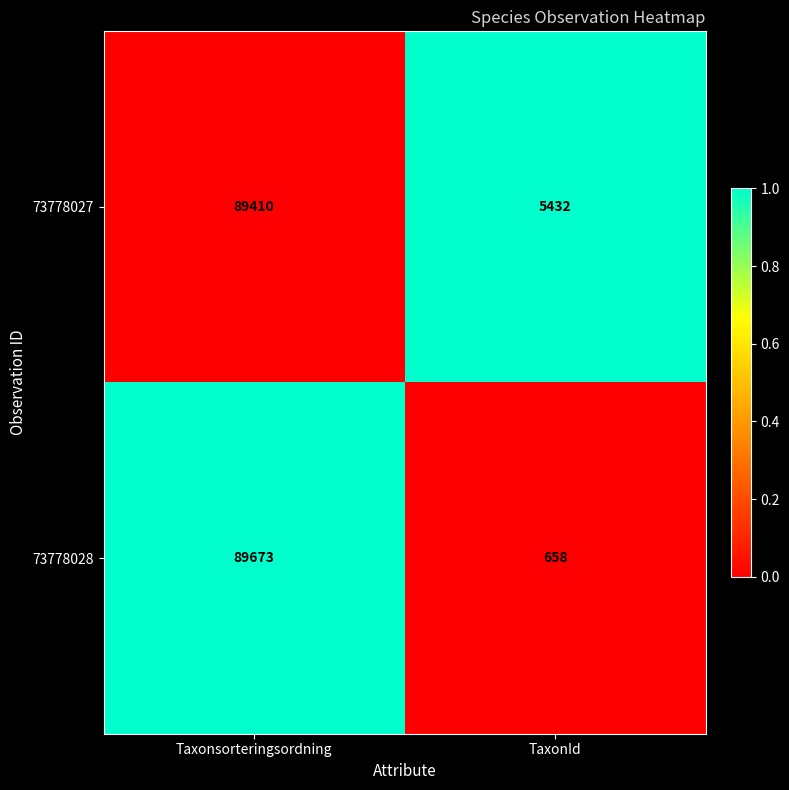

Which series has the widest spread of values?

73778028